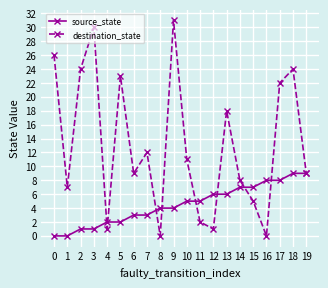

At which label does destination_state reach its peak?

9